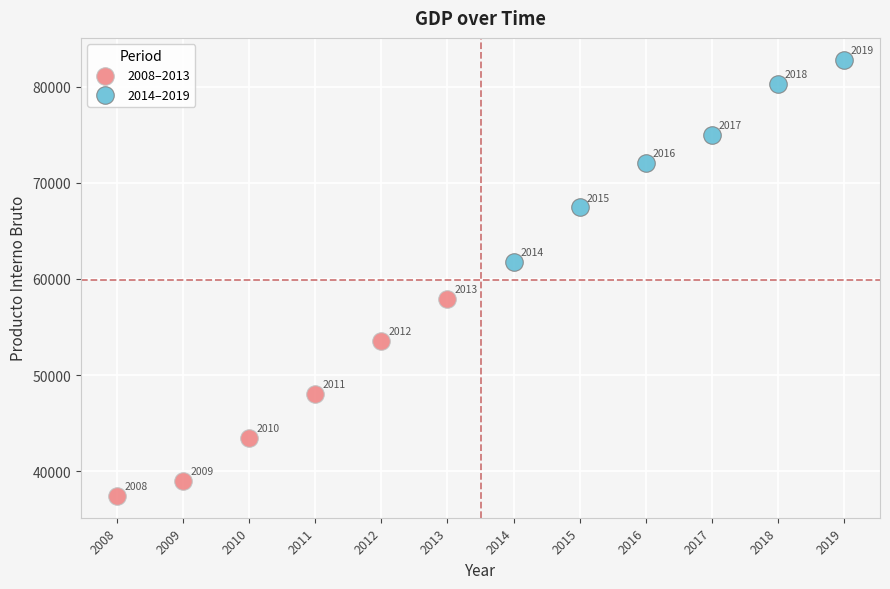

Which series contains the lowest Y value?

2008–2013